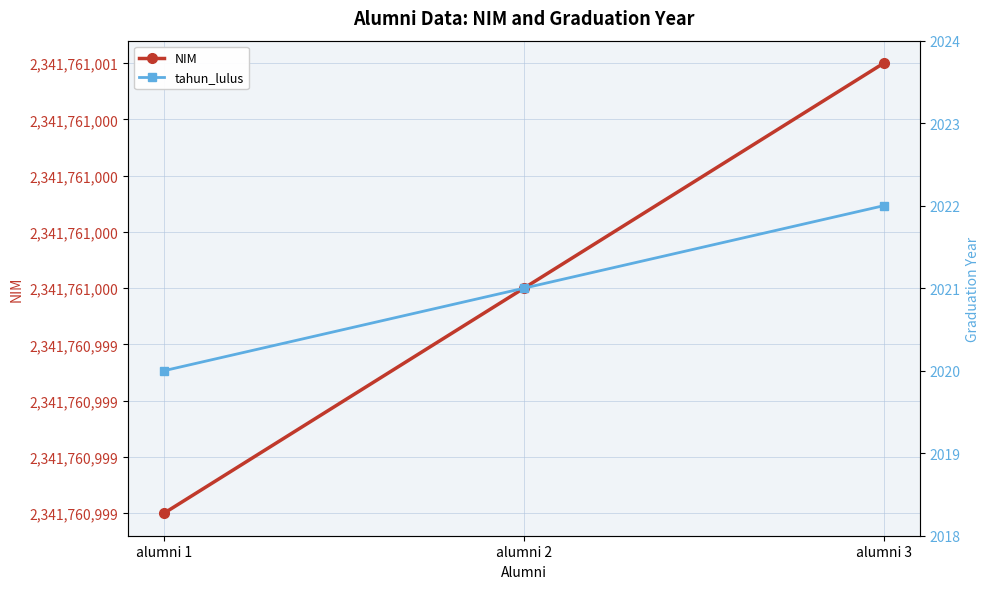

At which label does tahun_lulus first exceed 2021?

alumni 3